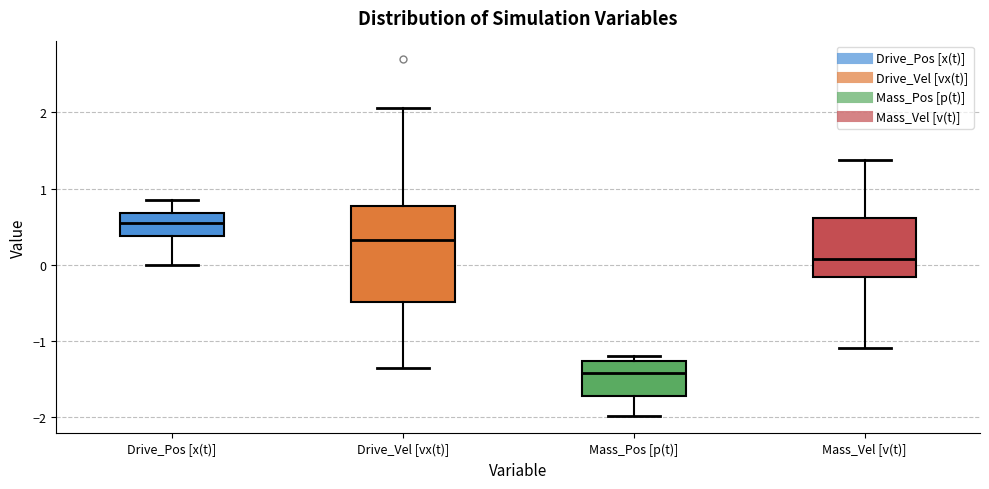

Comparing the boxes themselves (not the whiskers), which one is the tallest?

Drive_Vel [vx(t)]